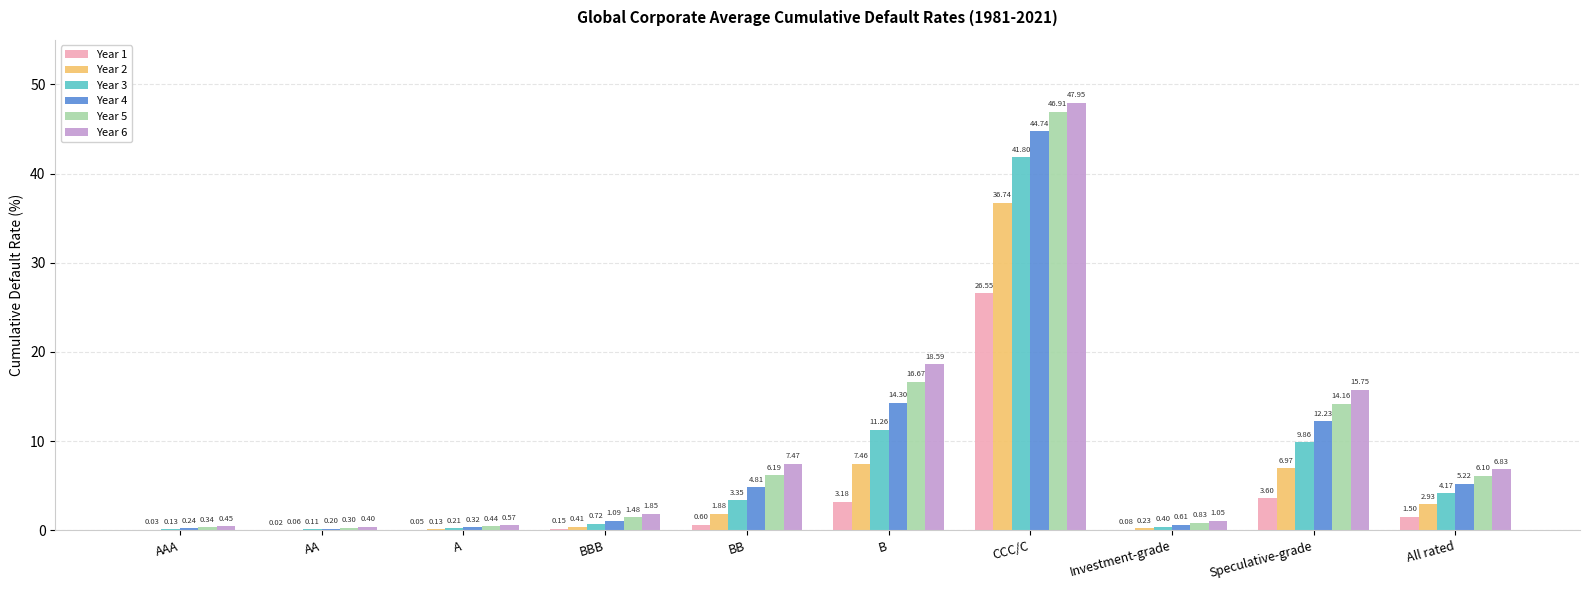

What is the difference between the Year 1 values at CCC/C and B?

23.4